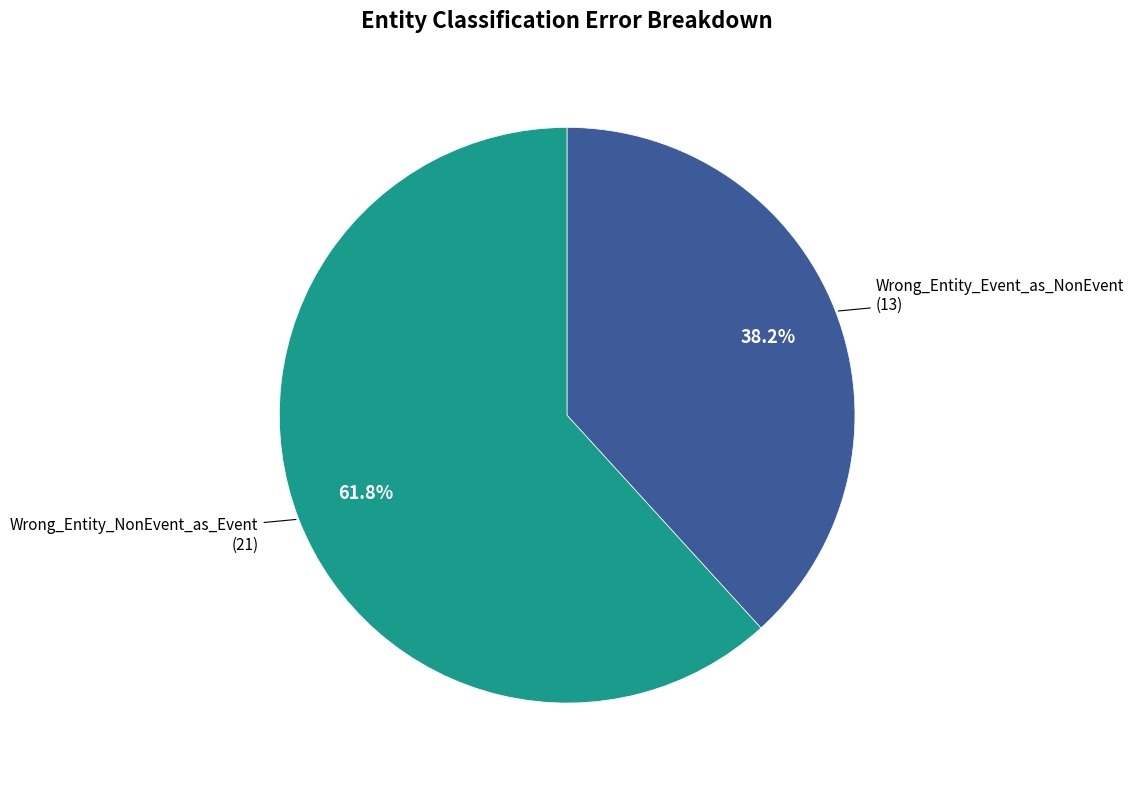

How many slices are in this pie chart?

2